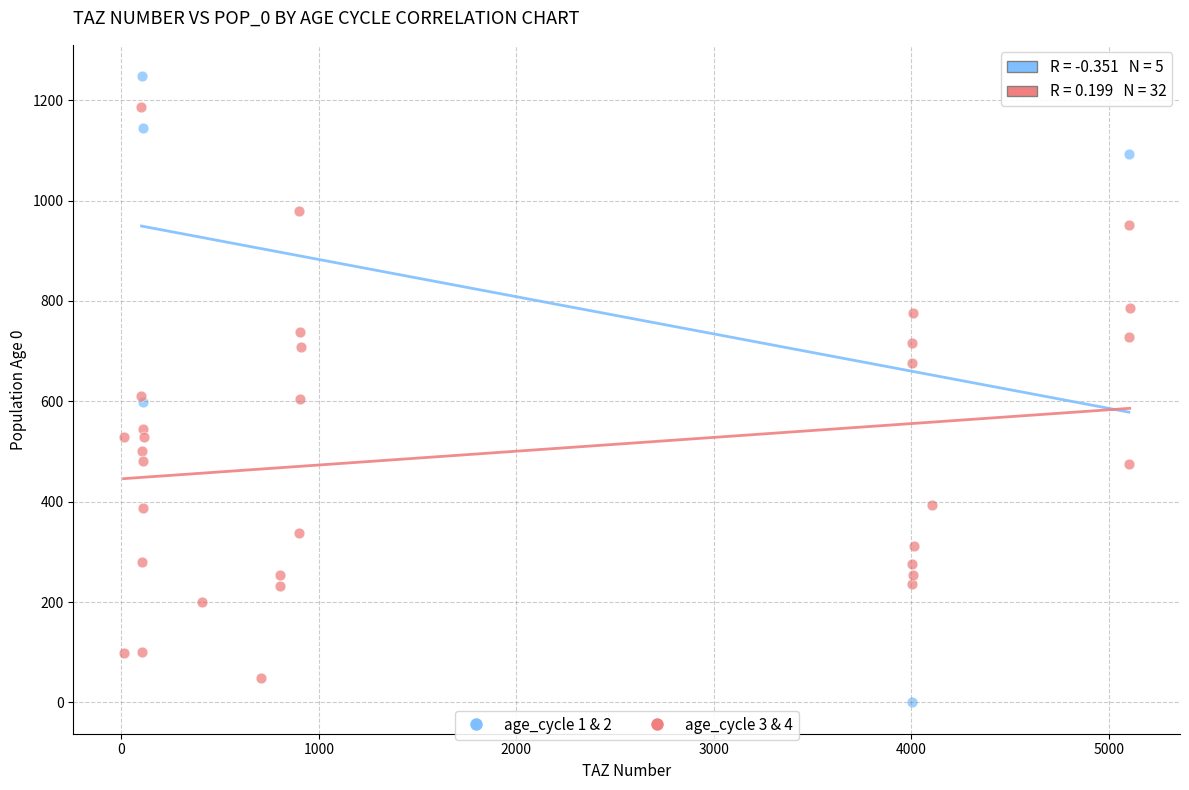

Which series reaches the maximum Y coordinate?

age_cycle 1 & 2